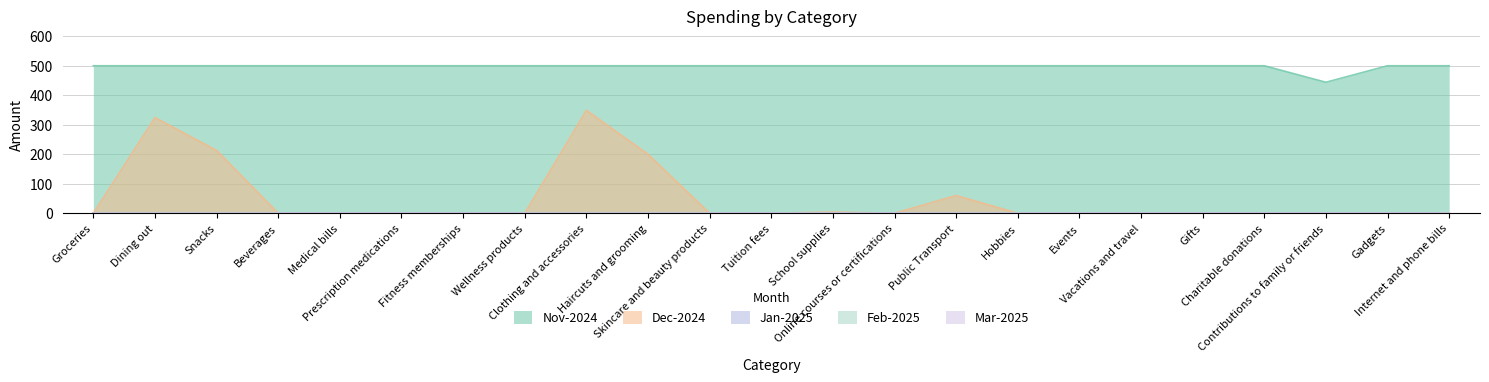

What is the label of the 16th point from the left?

Hobbies